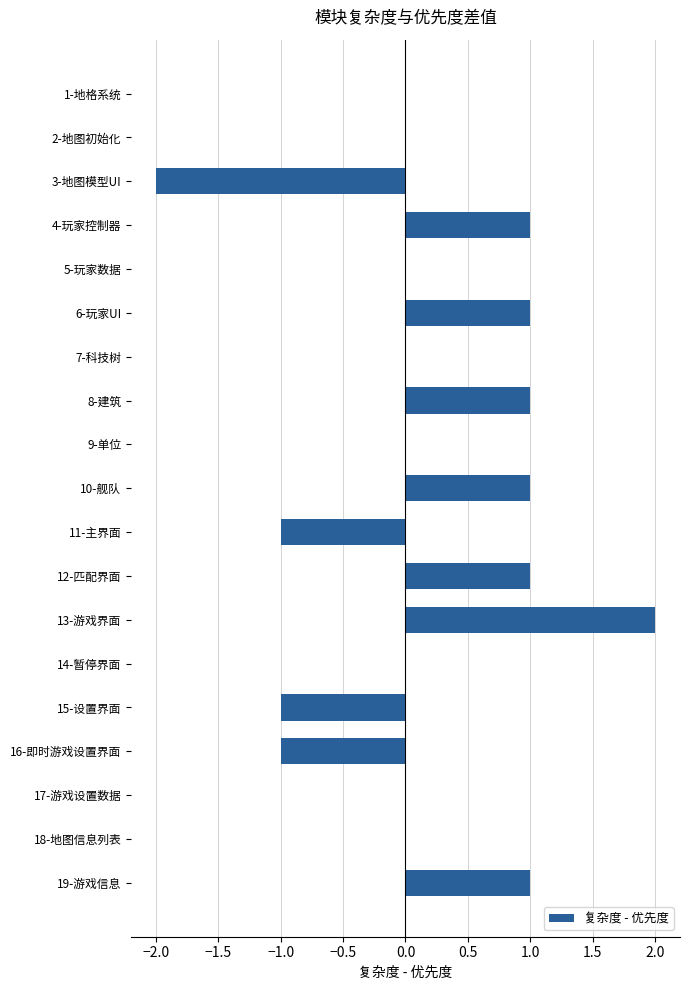

What is the change in value from 2-地图初始化 to 8-建筑?

+1